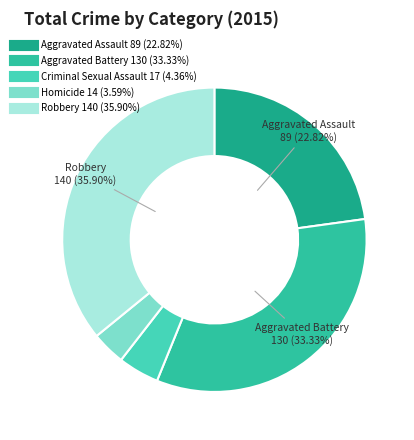

Combined, do Homicide and Criminal Sexual Assault account for over 50%?

No